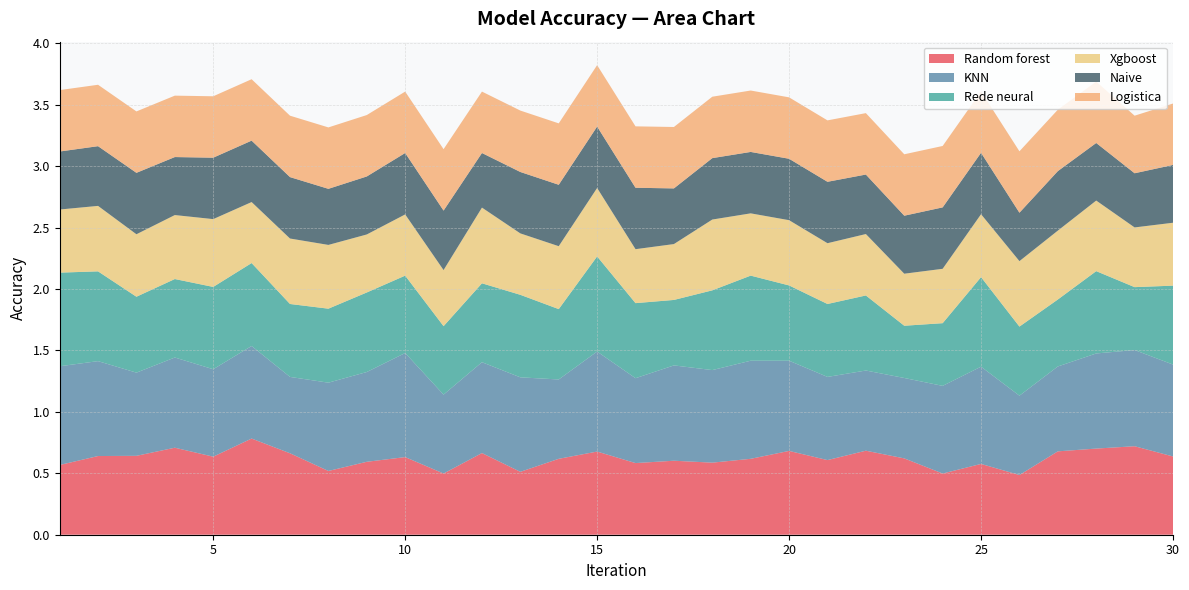

Reading left to right, extract all data points from this chart.

Random forest: 0=0.6	1=0.6	2=0.6	3=0.7	4=0.6	5=0.8	6=0.7	7=0.5	8=0.6	9=0.6	10=0.5	11=0.7	12=0.5	13=0.6	14=0.7	15=0.6	16=0.6	17=0.6	18=0.6	19=0.7	20=0.6	21=0.7	22=0.6	23=0.5	24=0.6	25=0.5	26=0.7	27=0.7	28=0.7	29=0.6
KNN: 0=0.8	1=0.8	2=0.7	3=0.7	4=0.7	5=0.8	6=0.6	7=0.7	8=0.7	9=0.8	10=0.6	11=0.7	12=0.8	13=0.6	14=0.8	15=0.7	16=0.8	17=0.8	18=0.8	19=0.7	20=0.7	21=0.7	22=0.7	23=0.7	24=0.8	25=0.6	26=0.7	27=0.8	28=0.8	29=0.7
Rede neural: 0=0.8	1=0.7	2=0.6	3=0.6	4=0.7	5=0.7	6=0.6	7=0.6	8=0.6	9=0.6	10=0.6	11=0.6	12=0.7	13=0.6	14=0.8	15=0.6	16=0.5	17=0.6	18=0.7	19=0.6	20=0.6	21=0.6	22=0.4	23=0.5	24=0.7	25=0.6	26=0.5	27=0.7	28=0.5	29=0.6
Xgboost: 0=0.5	1=0.5	2=0.5	3=0.5	4=0.6	5=0.5	6=0.5	7=0.5	8=0.5	9=0.5	10=0.5	11=0.6	12=0.5	13=0.5	14=0.6	15=0.4	16=0.5	17=0.6	18=0.5	19=0.5	20=0.5	21=0.5	22=0.4	23=0.4	24=0.5	25=0.5	26=0.6	27=0.6	28=0.5	29=0.5
Naive: 0=0.5	1=0.5	2=0.5	3=0.5	4=0.5	5=0.5	6=0.5	7=0.5	8=0.5	9=0.5	10=0.5	11=0.4	12=0.5	13=0.5	14=0.5	15=0.5	16=0.5	17=0.5	18=0.5	19=0.5	20=0.5	21=0.5	22=0.5	23=0.5	24=0.5	25=0.4	26=0.5	27=0.5	28=0.4	29=0.5
Logistica: 0=0.5	1=0.5	2=0.5	3=0.5	4=0.5	5=0.5	6=0.5	7=0.5	8=0.5	9=0.5	10=0.5	11=0.5	12=0.5	13=0.5	14=0.5	15=0.5	16=0.5	17=0.5	18=0.5	19=0.5	20=0.5	21=0.5	22=0.5	23=0.5	24=0.5	25=0.5	26=0.5	27=0.5	28=0.5	29=0.5